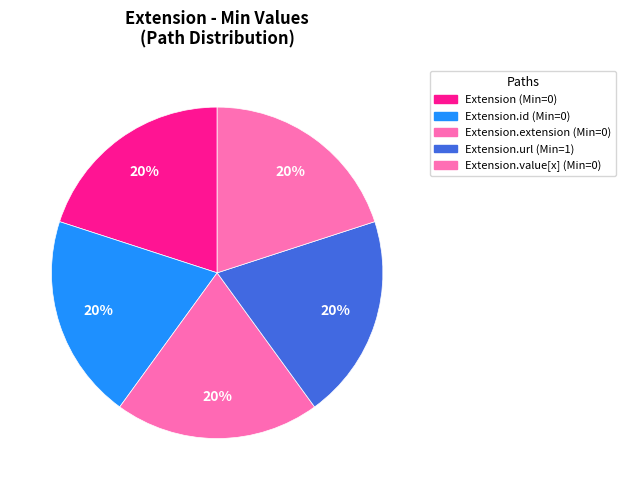

Count the number of slices in the pie.

5